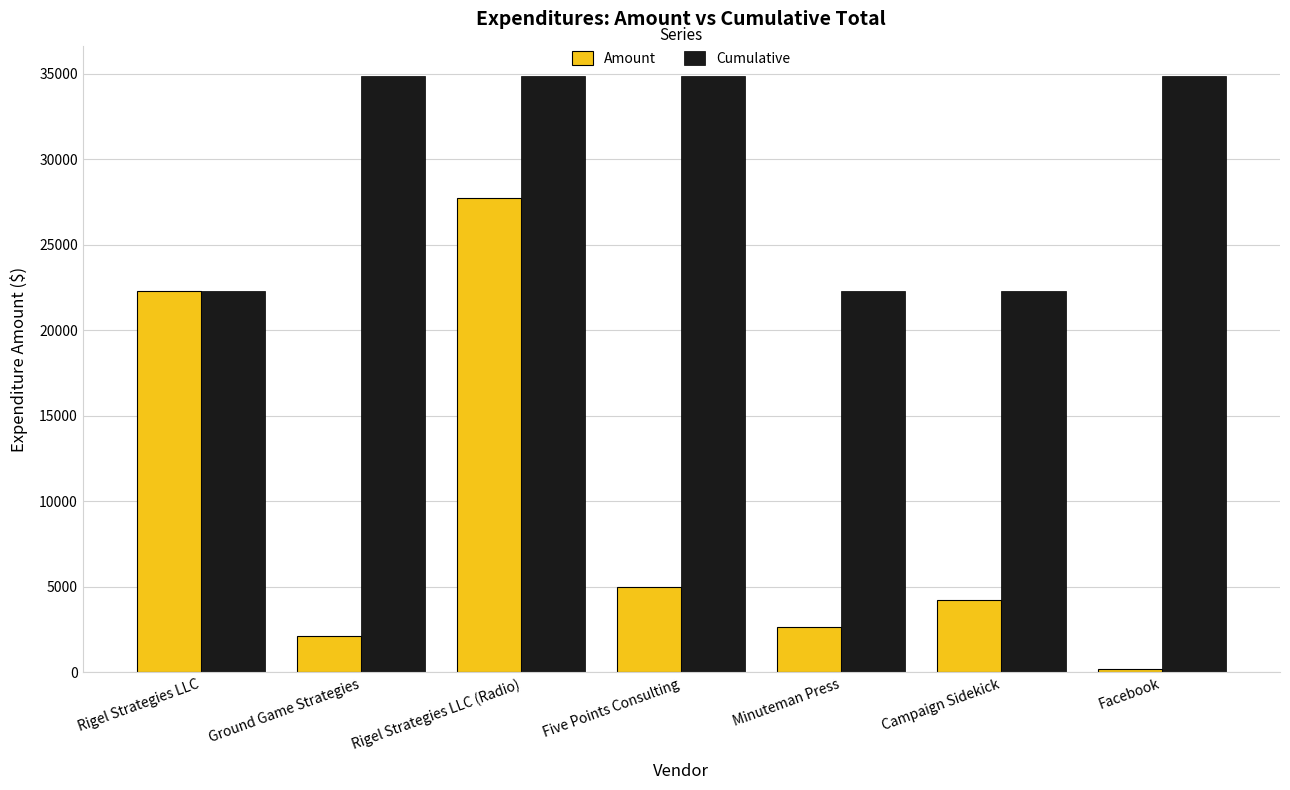

What is the label of the 5th bar from the right?

Rigel Strategies LLC (Radio)